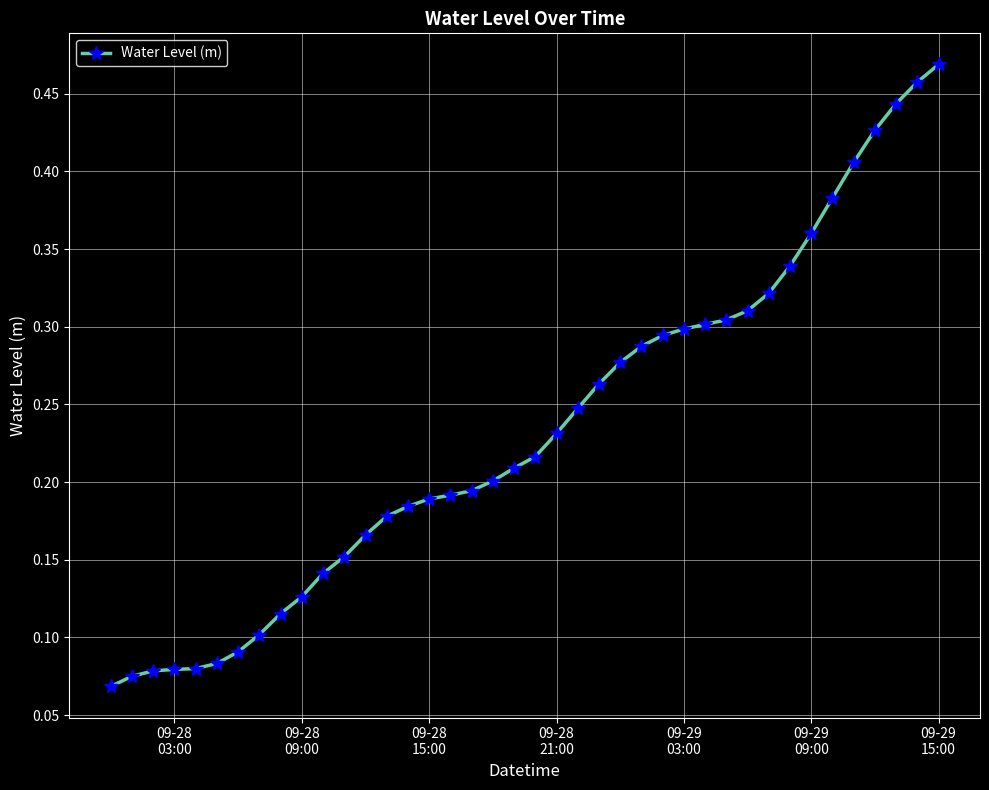

What is the sum of all values?

9.3